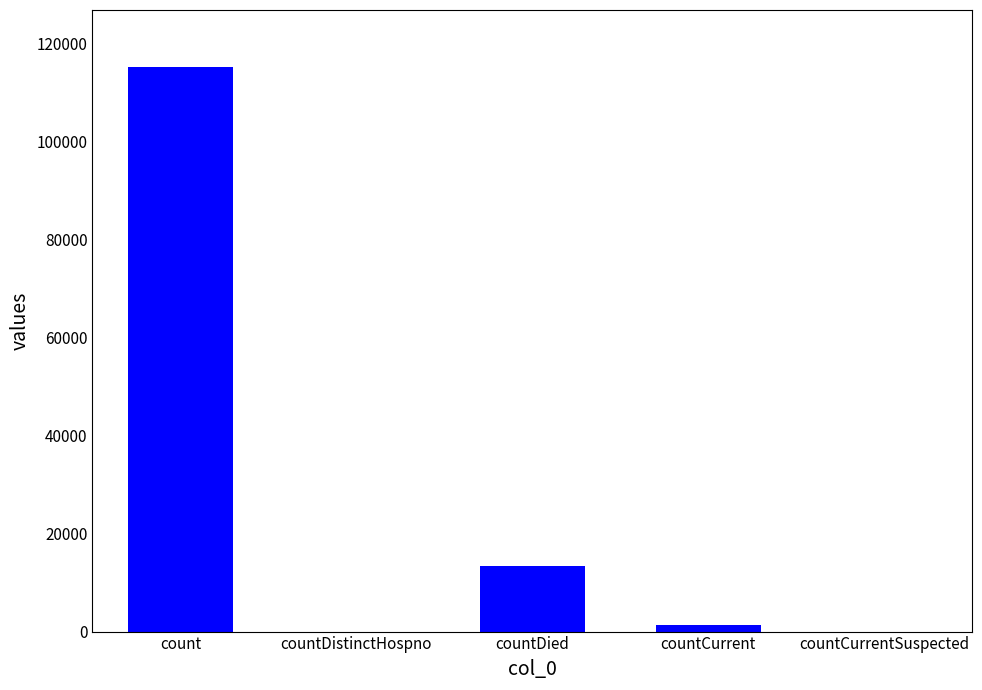

What is the ratio of the value at count to the value at countCurrent?

83.4